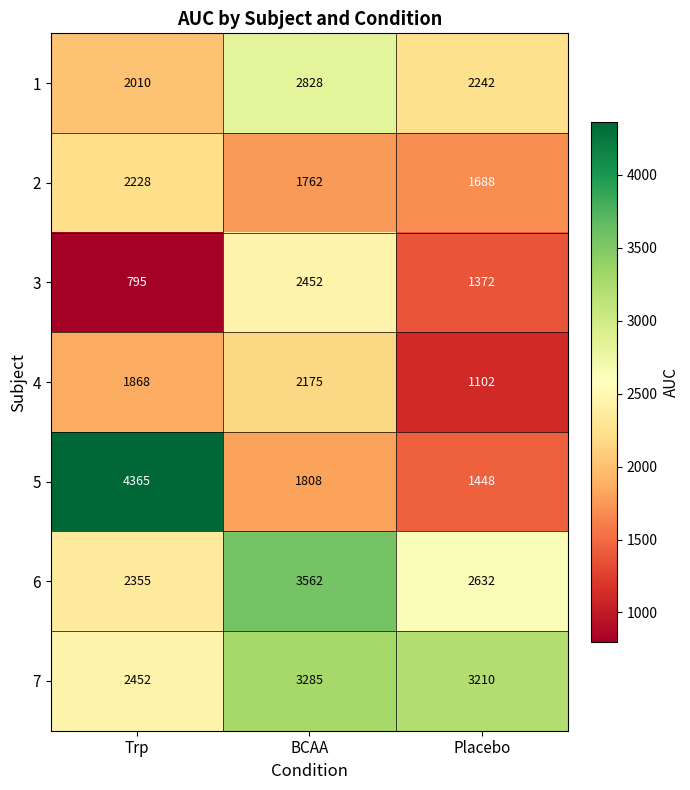

At how many categories does at least one series exceed 2922?

3